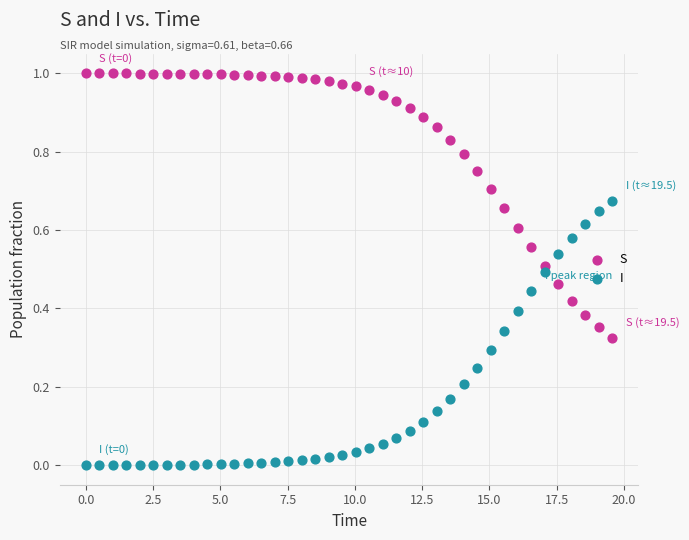

What is the X range (max minus min) for the scatter plot?

19.6